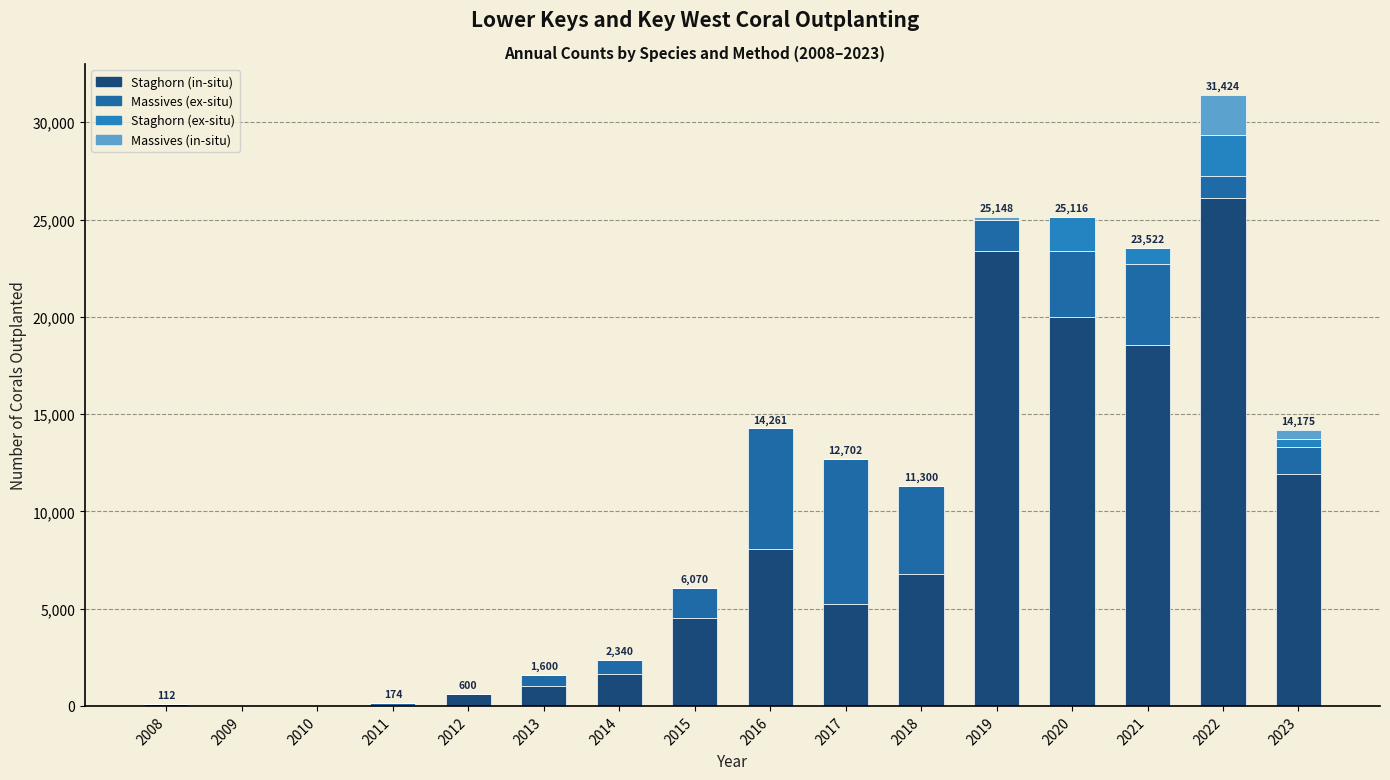

What is the average value of the Staghorn (in-situ) series?

7993